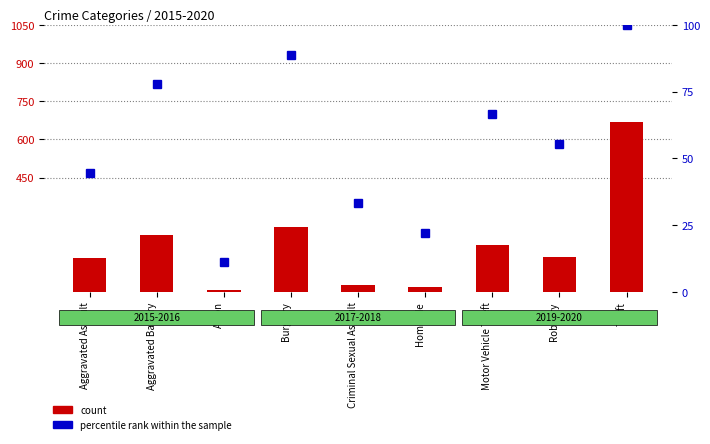

What position from the right is Criminal Sexual Assault?

5